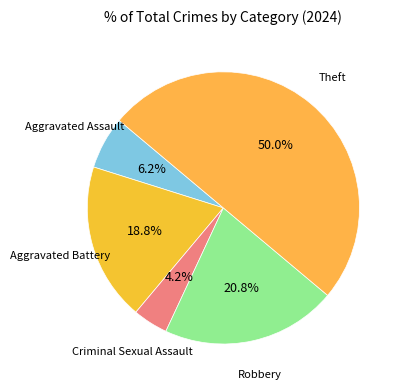

Count the number of slices in the pie.

5